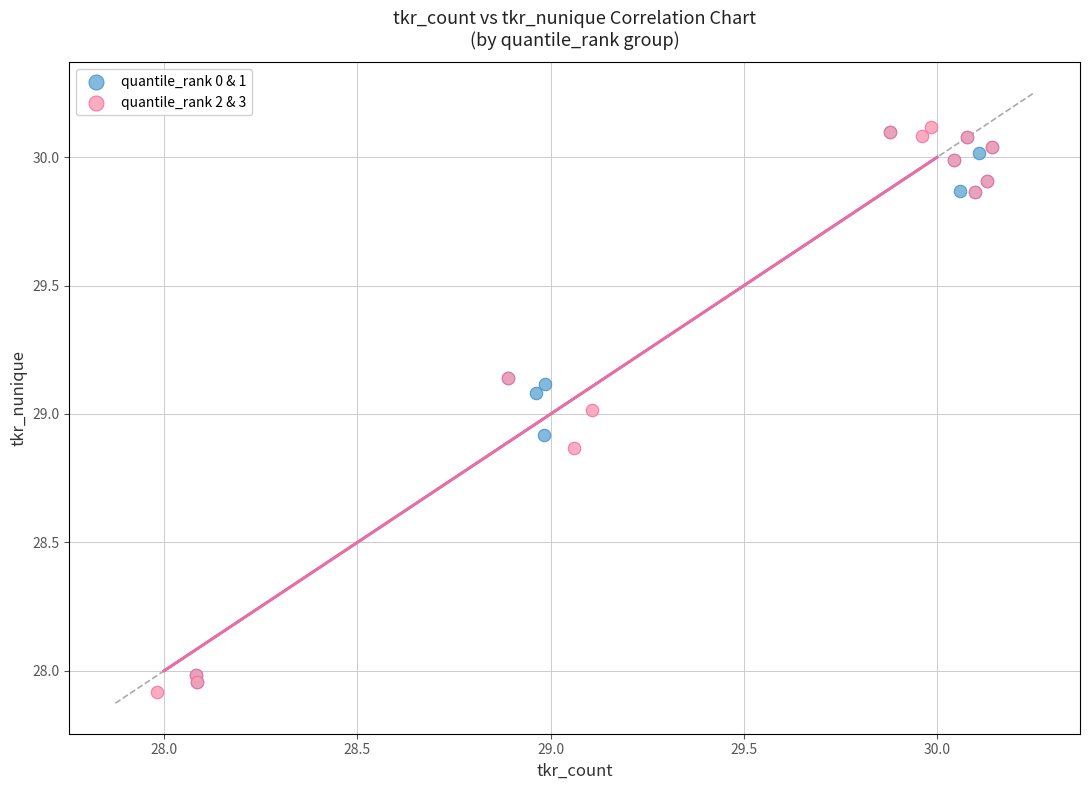

Which series has the largest Y range (max minus min)?

quantile_rank 2 & 3